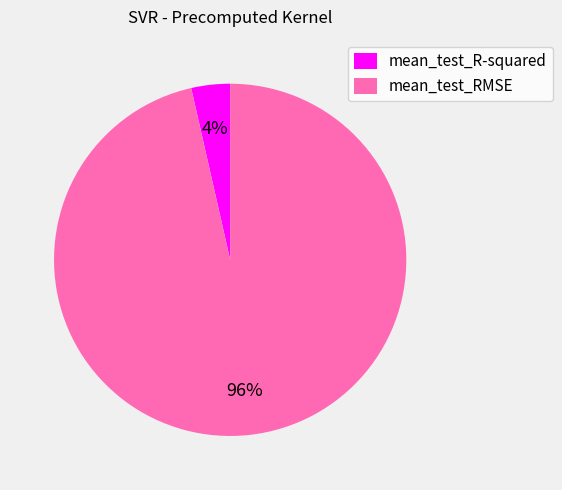

Count the number of slices in the pie.

2